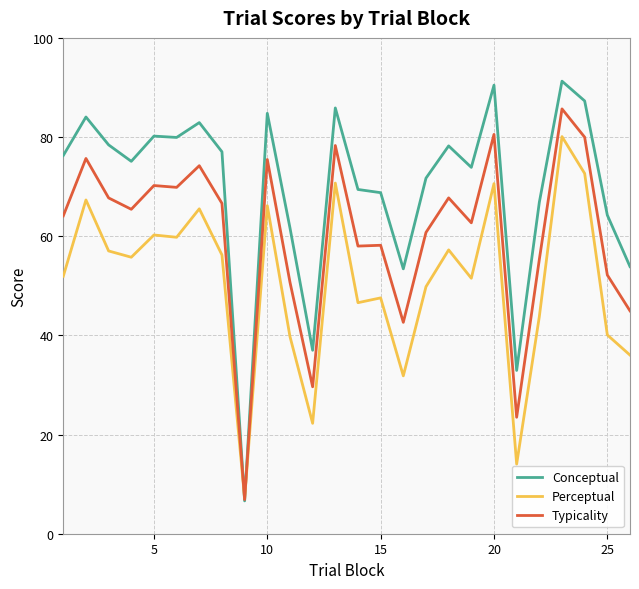

List the series in order of their overall mean, lowest first.

Perceptual, Typicality, Conceptual